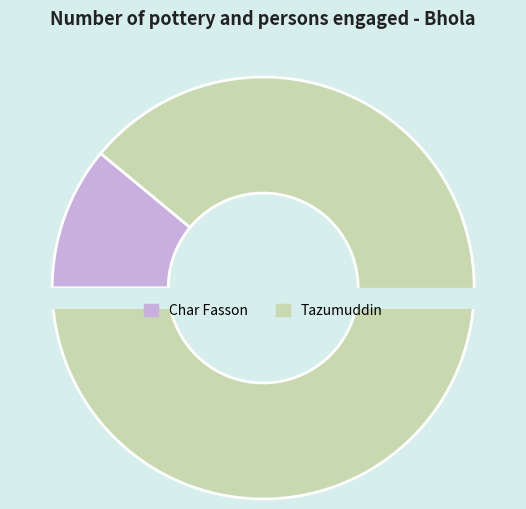

Approximately how many times larger is the value at Tazumuddin compared to Char Fasson?

8.1